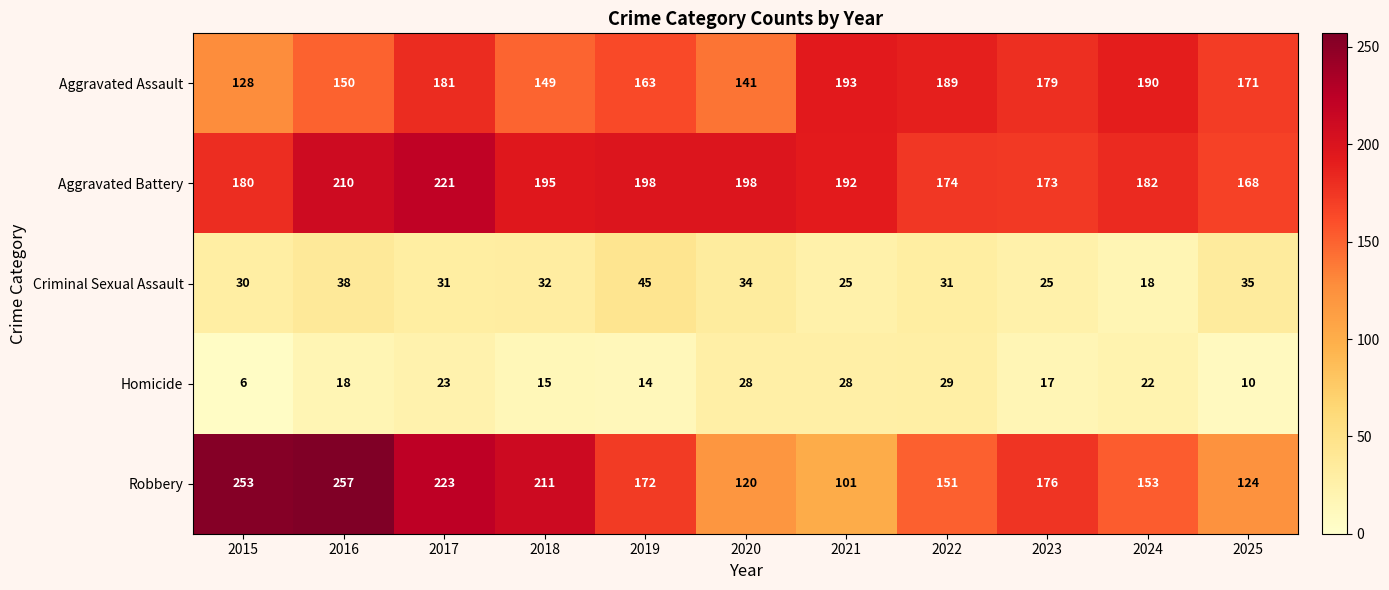

Which series changed the most between 2017 and 2022?

Robbery